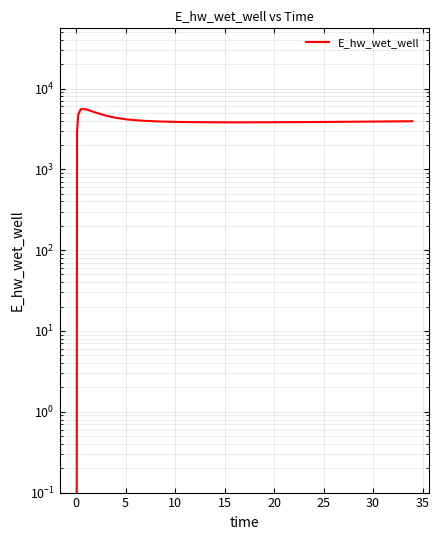

How many lines are shown in the chart?

1